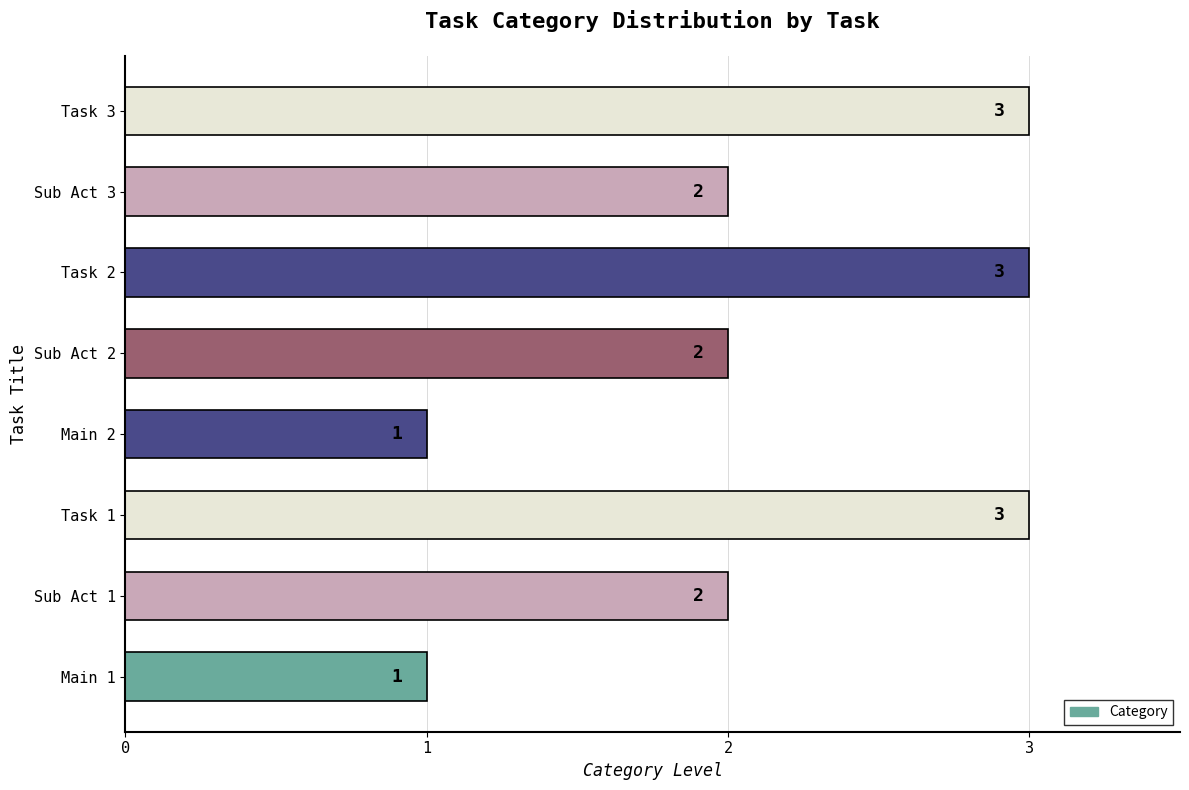

Approximately how many times larger is the value at Task 2 compared to Main 2?

3.0